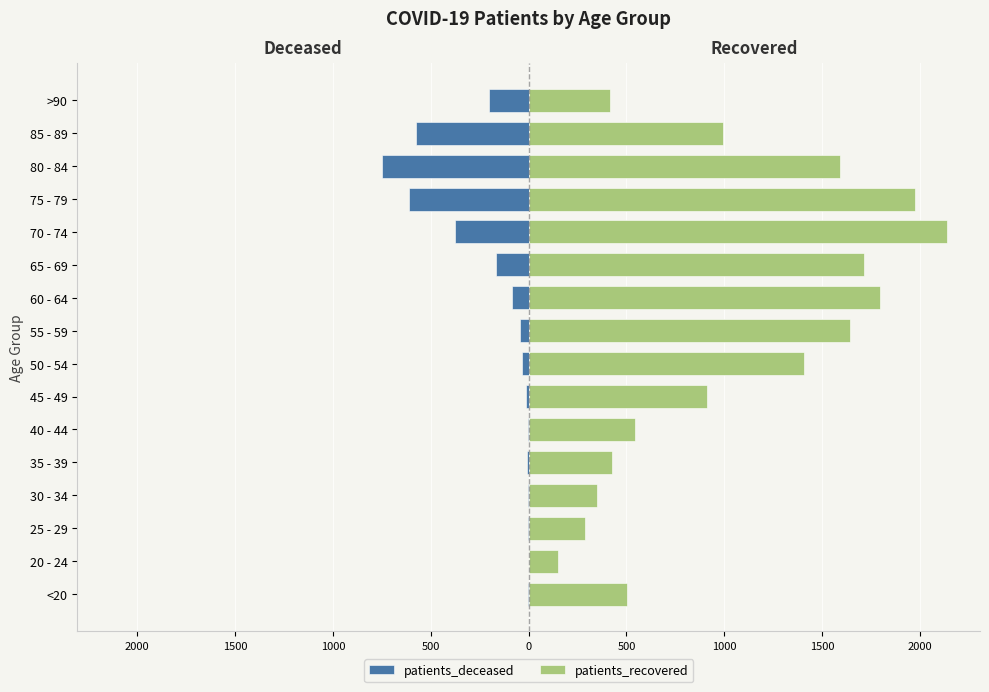

What is the value of the patients_deceased bar at the 5th from the left?

-6